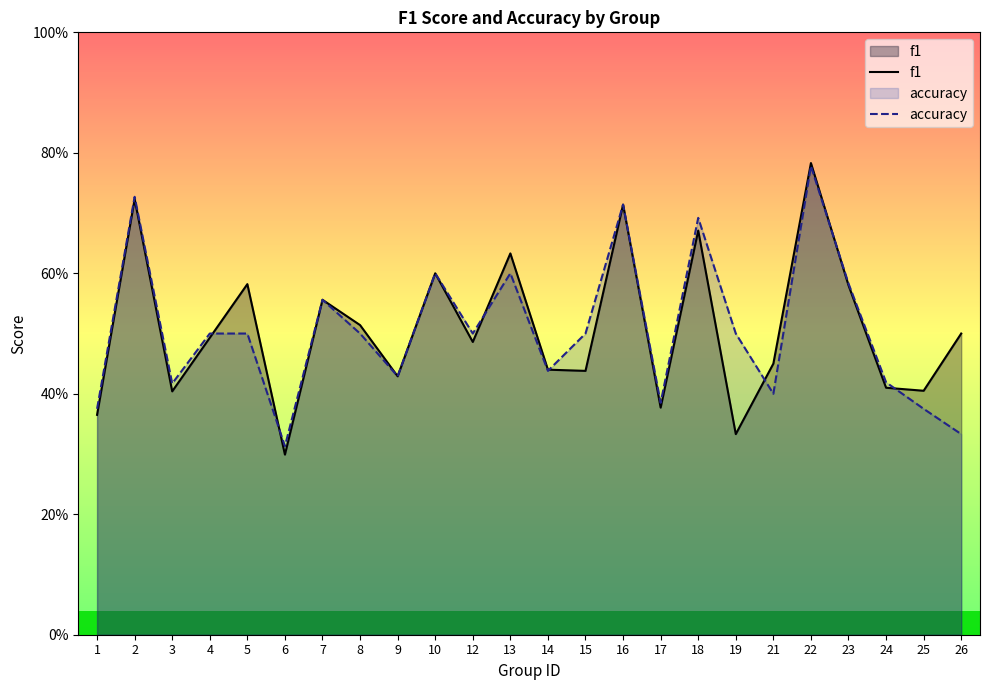

Count the number of data series in this chart.

2